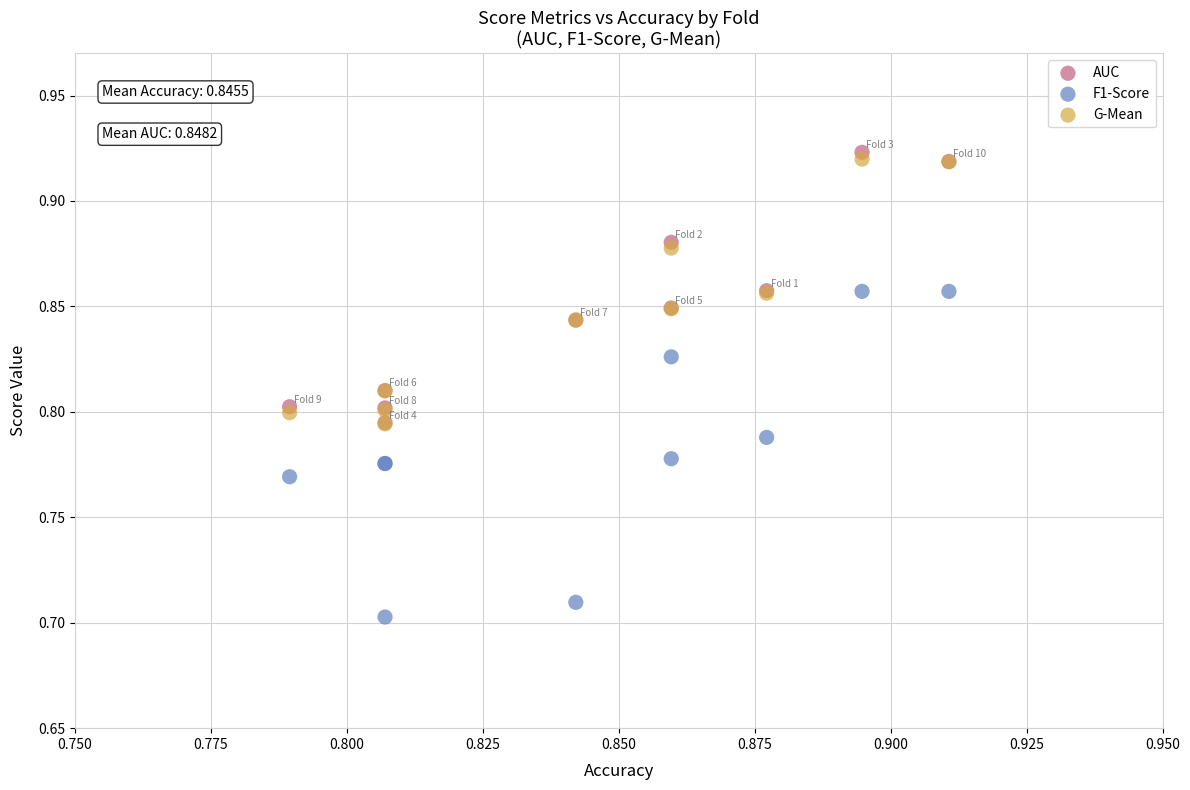

Which series contains the lowest Y value?

F1-Score